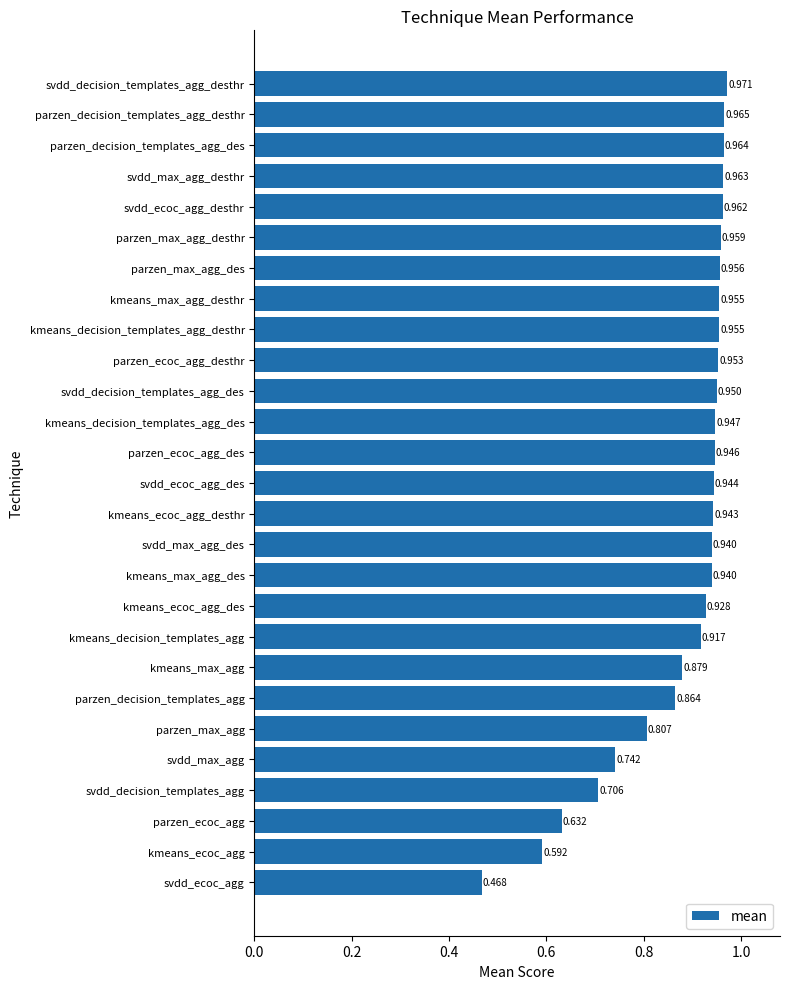

At which category does the chart reach its peak across all series?

svdd_decision_templates_agg_desthr